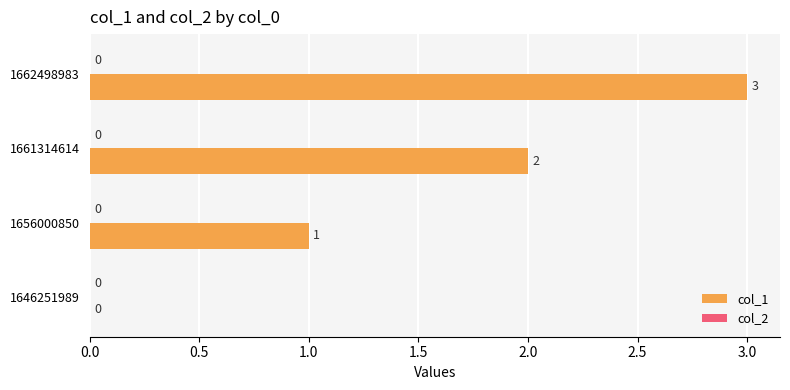

What is the maximum value shown in the chart?

3